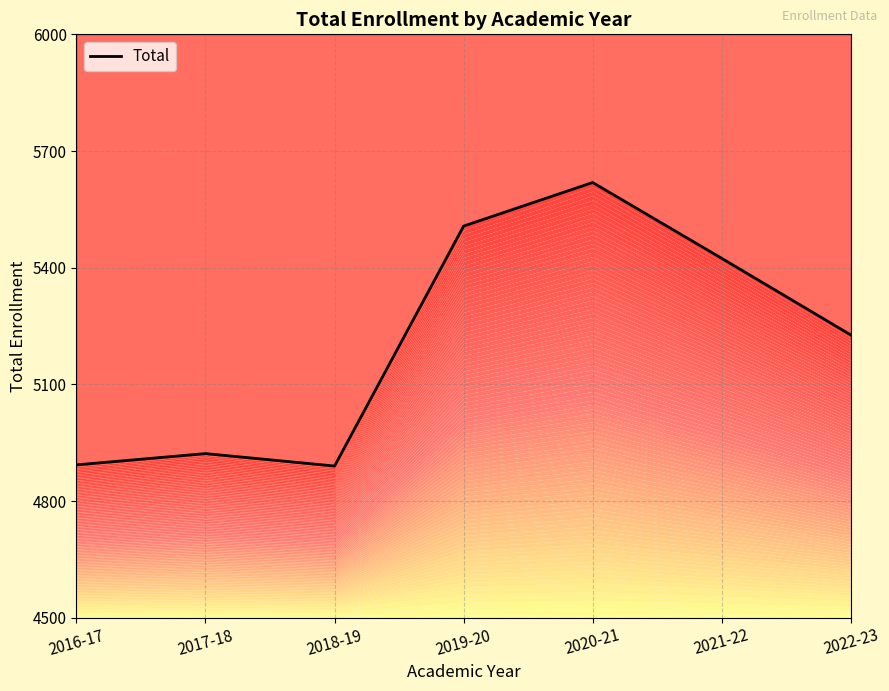

What is the label of the 7th point from the left?

2022-23